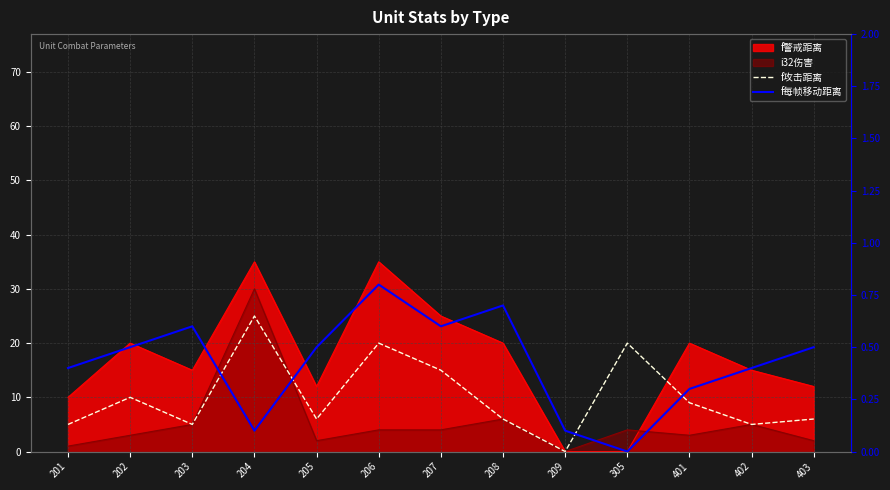

Rank the categories by f攻击距离 value from highest to lowest.

204, 206, 305, 207, 202, 401, 205, 208, 403, 201, 203, 402, 209